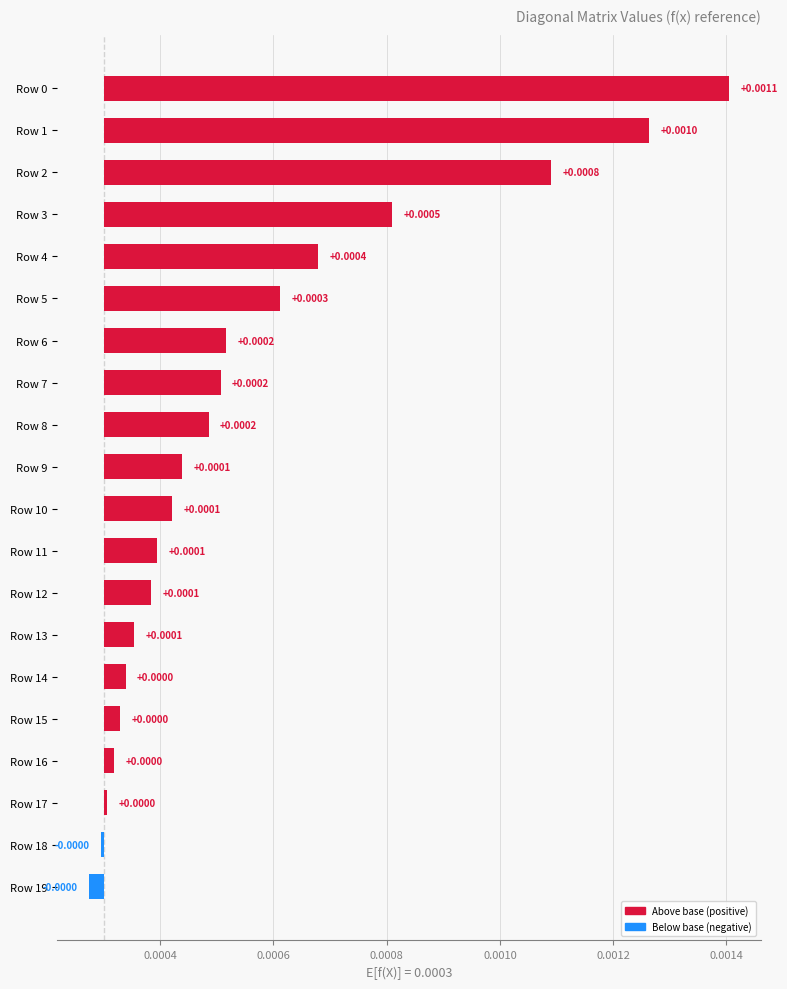

Between Row 12 and Row 19, which is larger?

Row 12